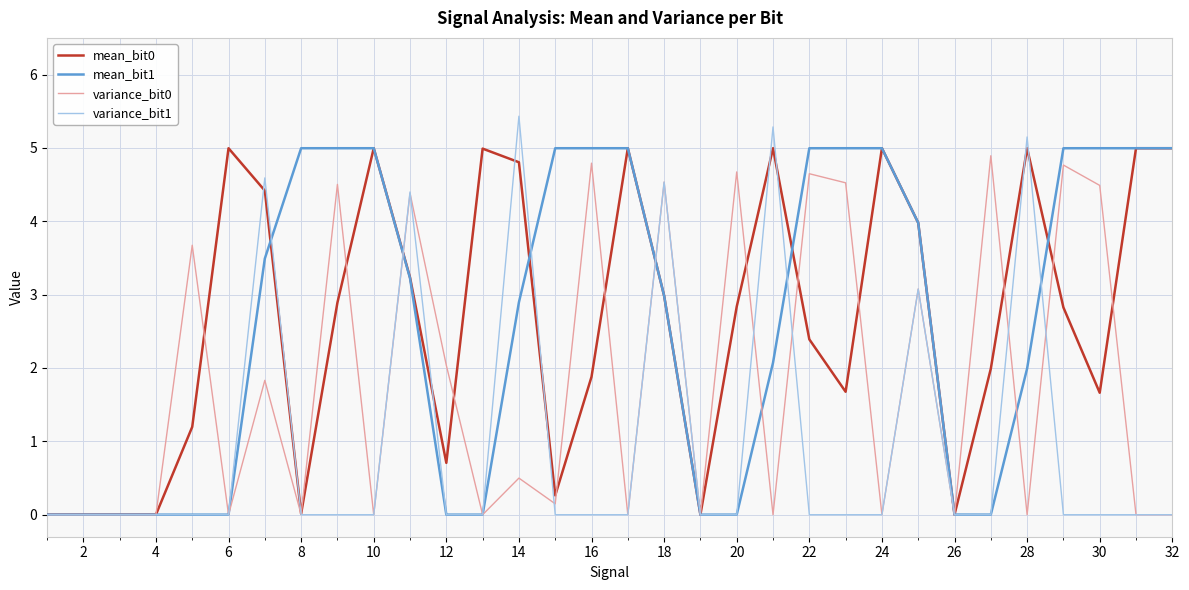

Which series has the widest spread of values?

variance_bit1